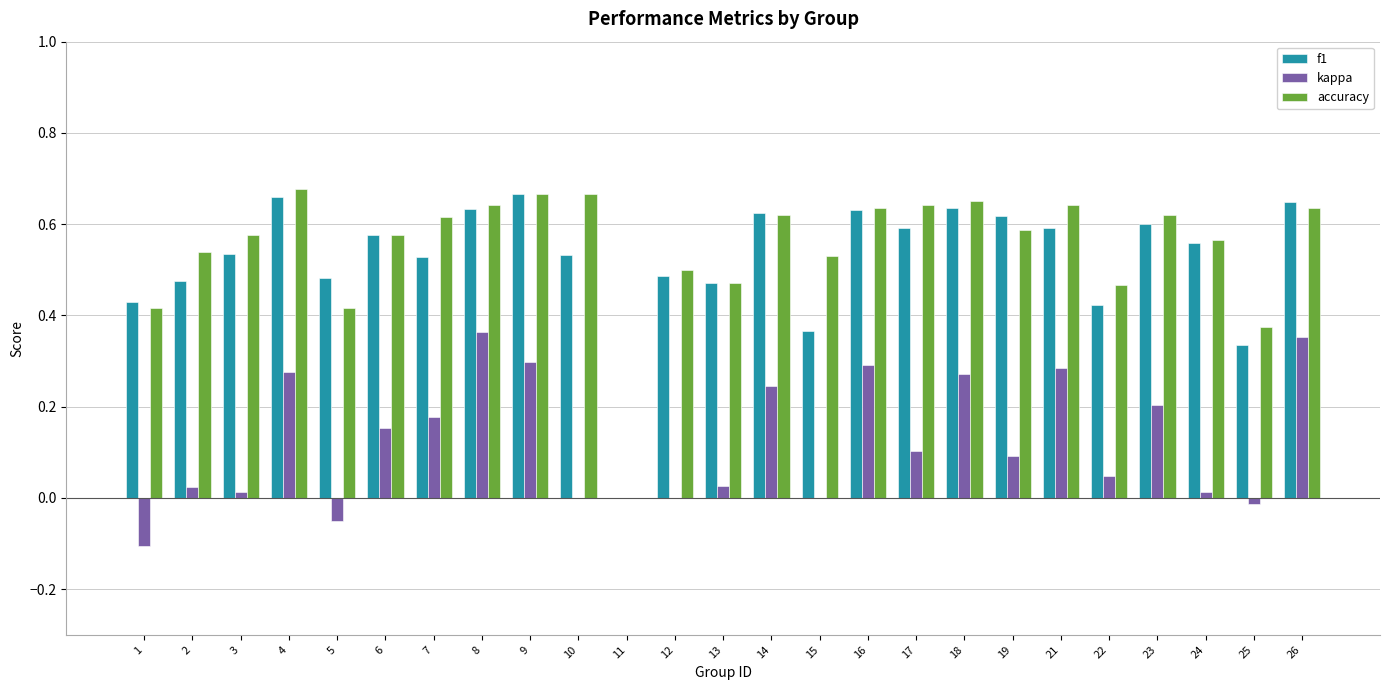

The value of accuracy at 24 is 0.6. True or false?

True